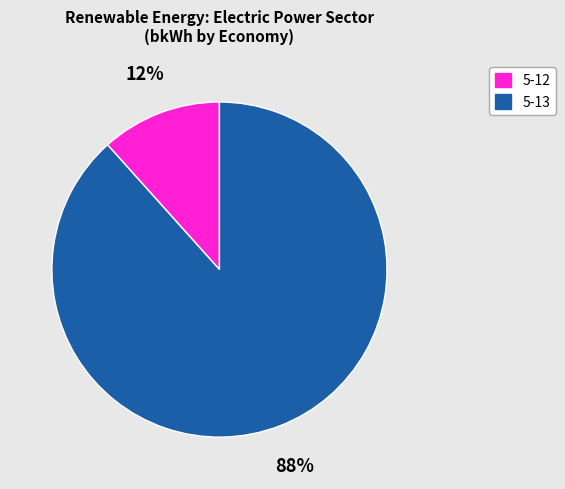

Between 5-12 and 5-13, which is larger?

5-13